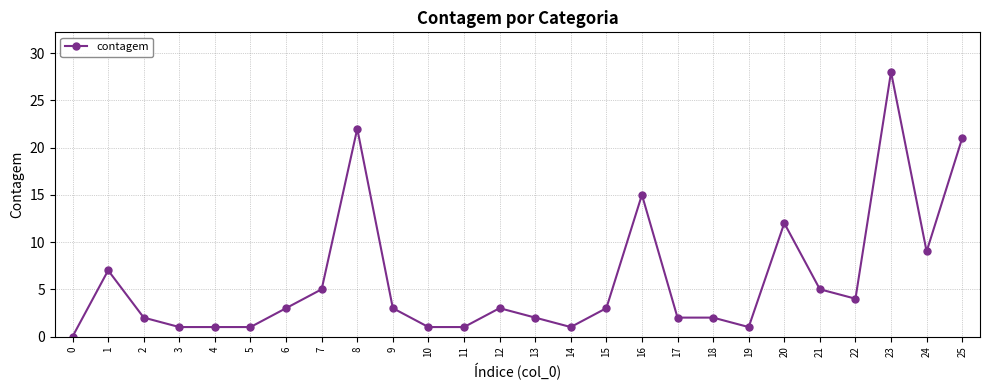

Where is the data nearest to the value 14?

16